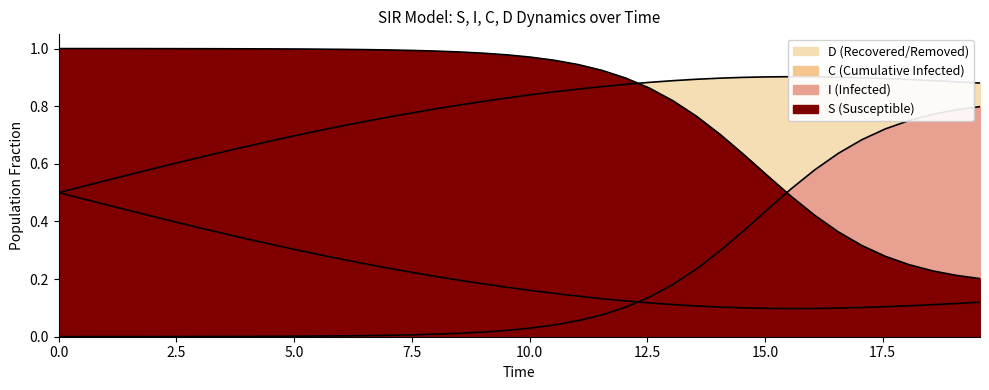

Does the chart have visible grid lines?

No